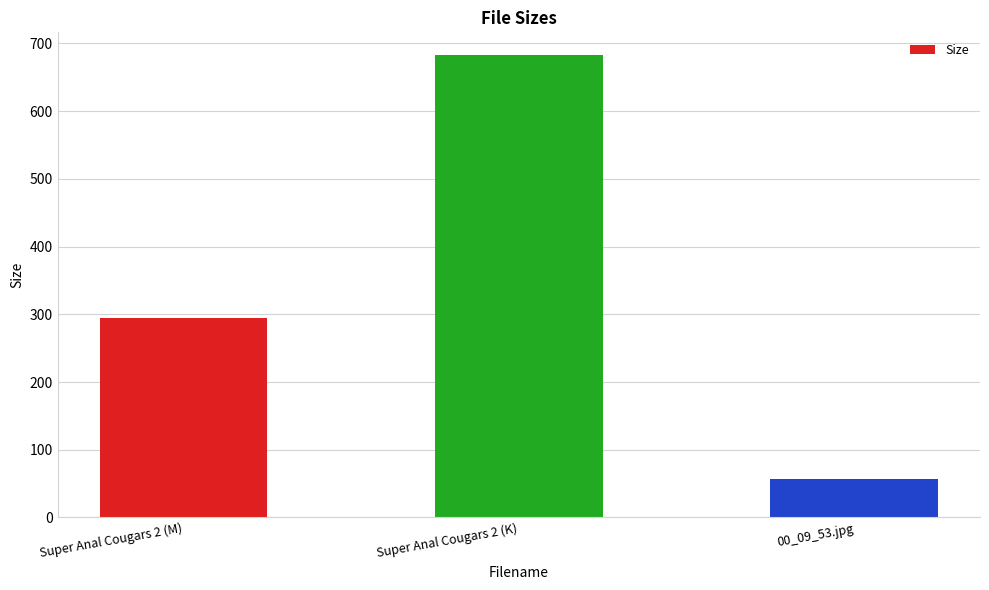

What is the approximate value at 00_09_53.jpg?

57.1